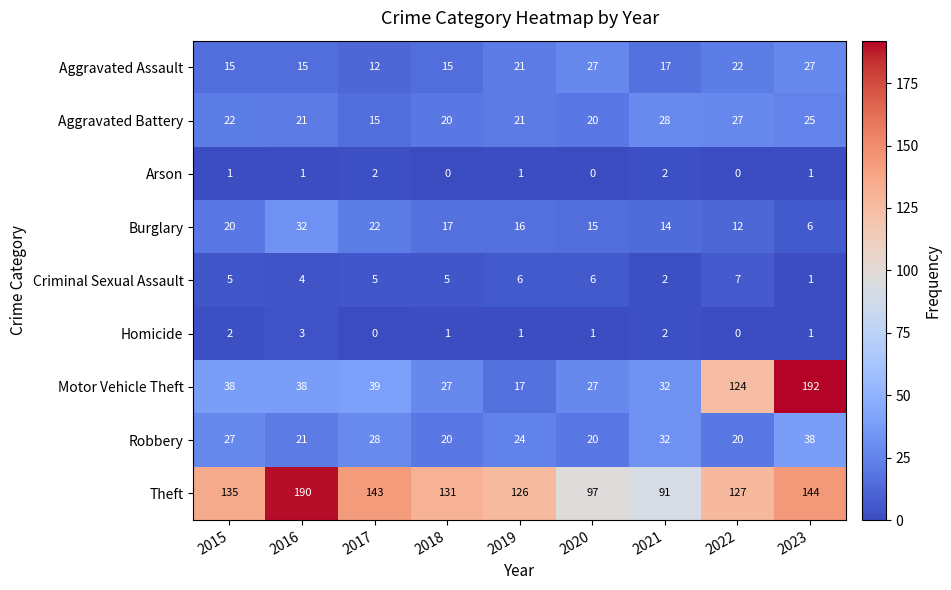

What is the greatest value displayed?

192